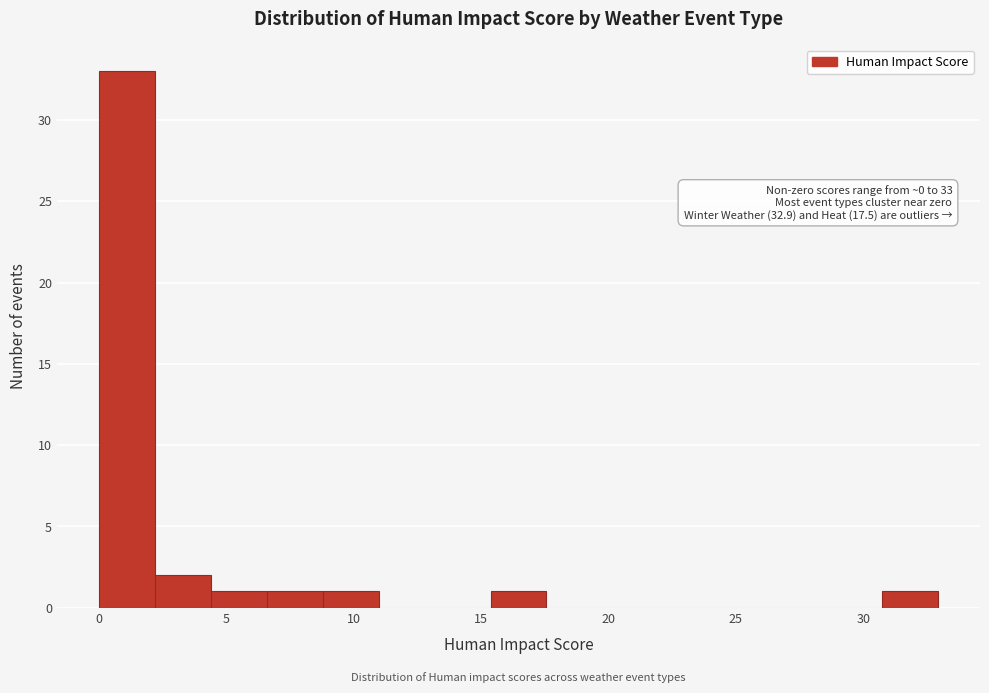

Which range on the x-axis has the tallest bar?

0.0 to 2.0